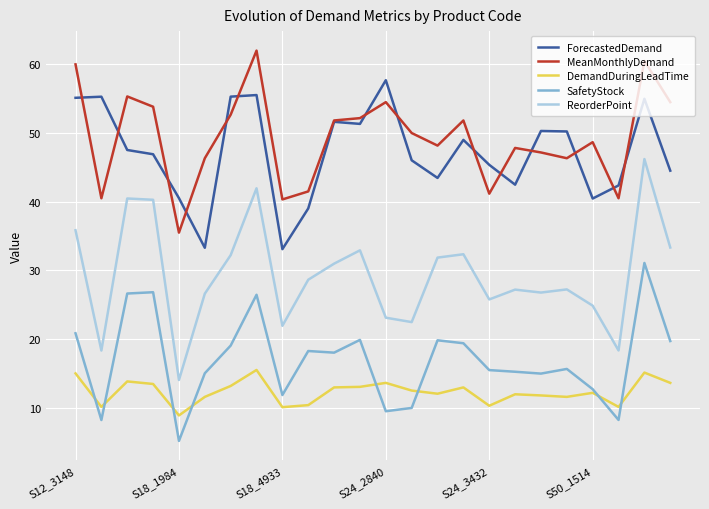

What is the lowest value of the SafetyStock series?

5.2